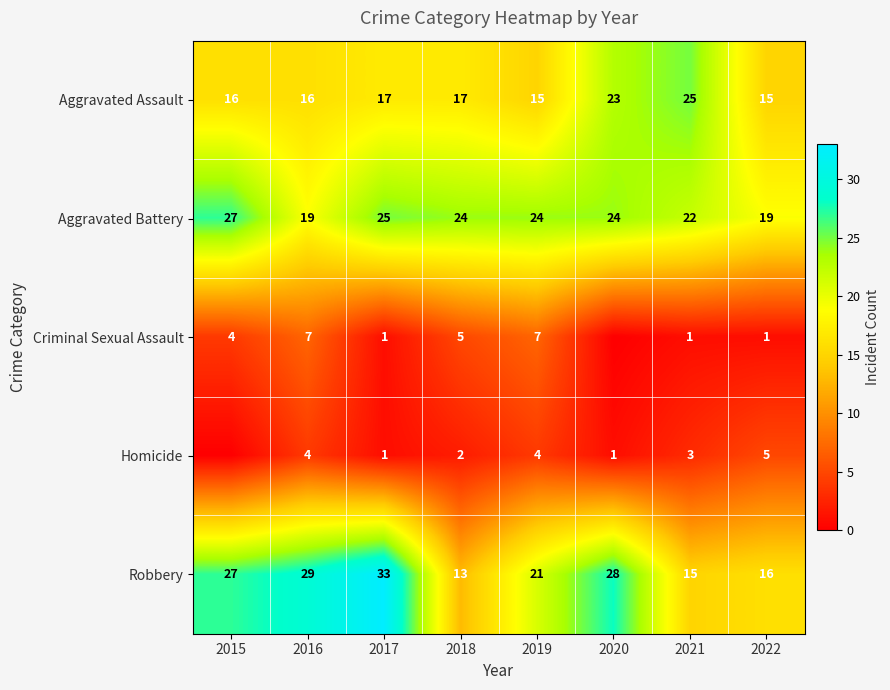

Is the value of Criminal Sexual Assault at 2022 greater than the value of Homicide at 2019?

No